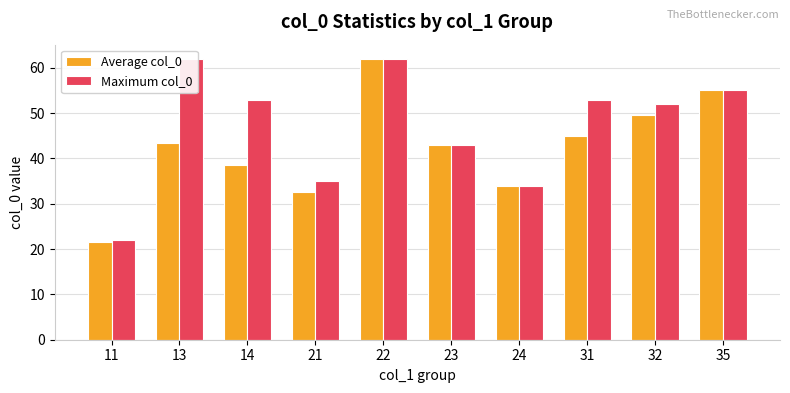

What is the difference between the second highest and second lowest values in the Average col_0 series?

22.3